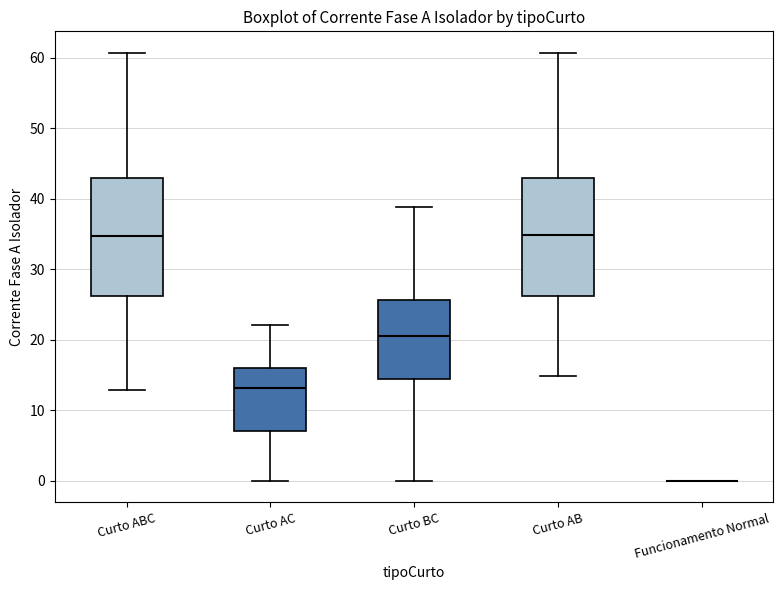

Where is the upper edge of the box for Curto AB on the y-axis? The values are not printed on the chart, so give them approximately, as read against the axis.

43